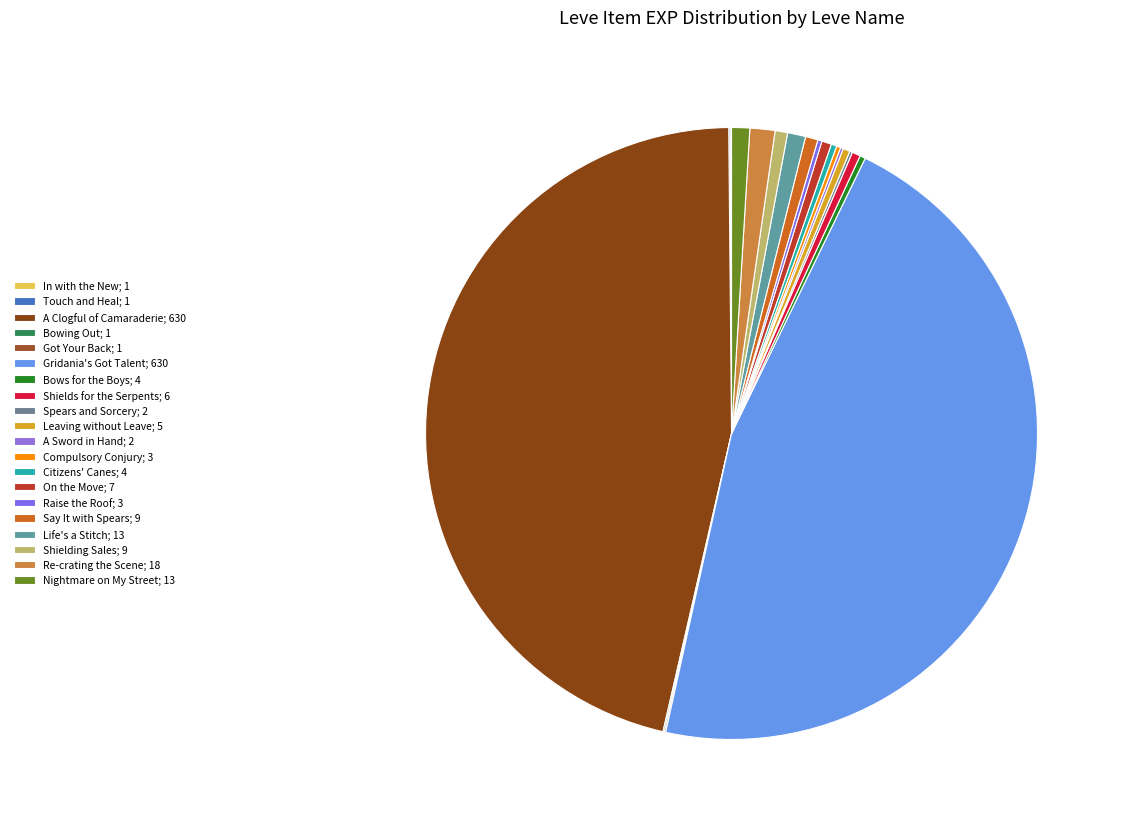

Combined, do In with the New and A Sword in Hand account for over 50%?

No